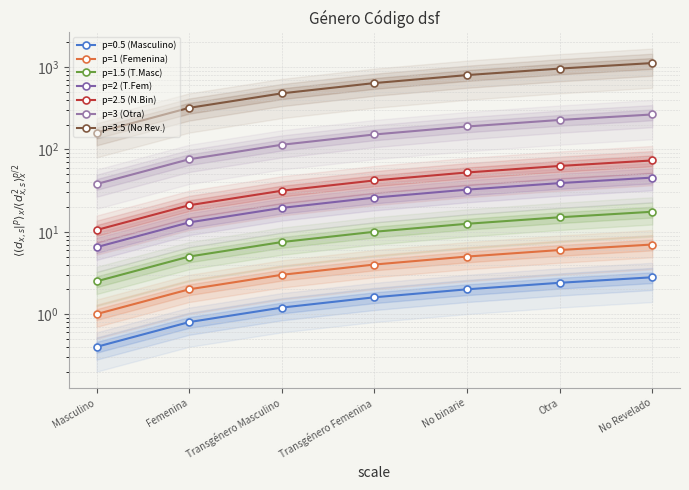

What value does the p=3 (Otra) series have at Masculino?

38.0